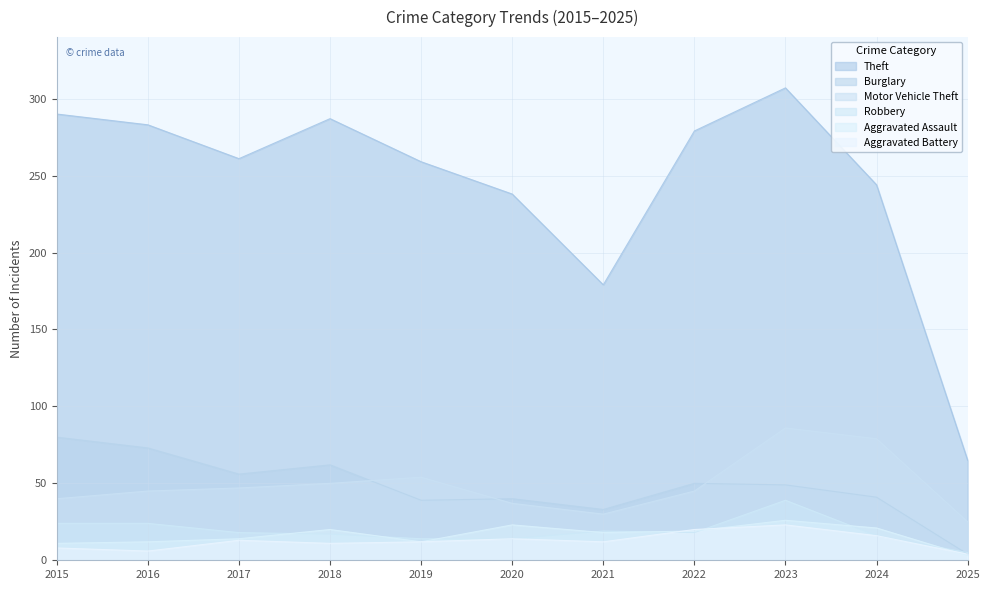

List the series in order of their peak value, highest first.

Theft, Motor Vehicle Theft, Burglary, Robbery, Aggravated Assault, Aggravated Battery